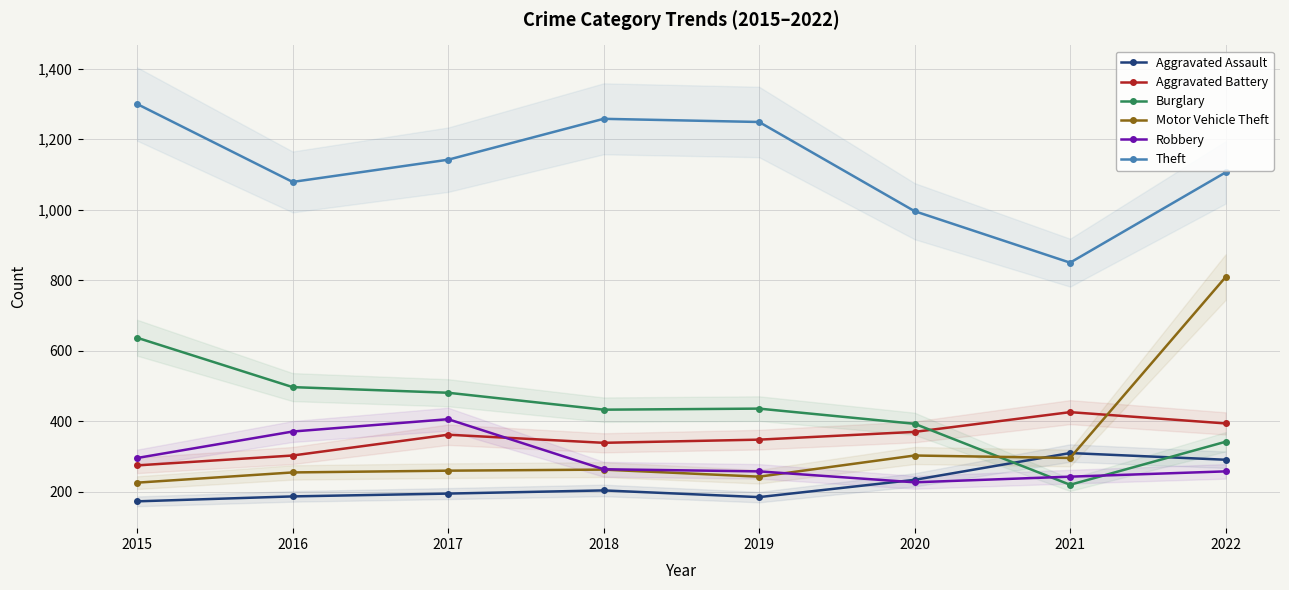

Count the number of categories in the chart.

8